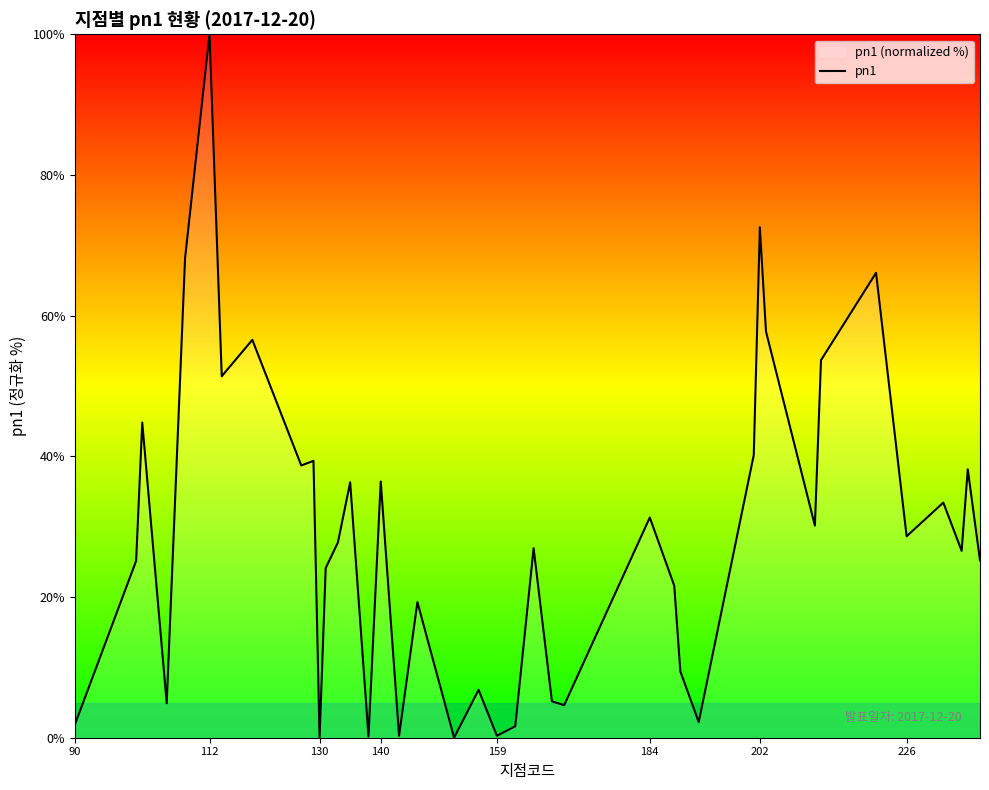

At which category does the chart reach its peak across all series?

112